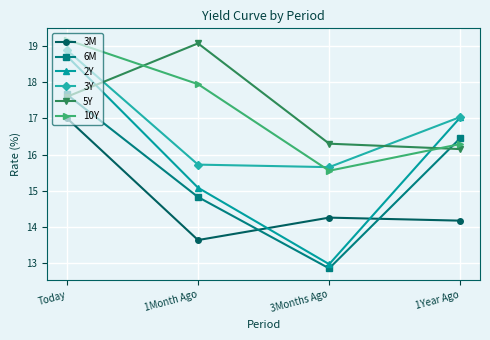

Is this an area chart (filled region under the line)?

No